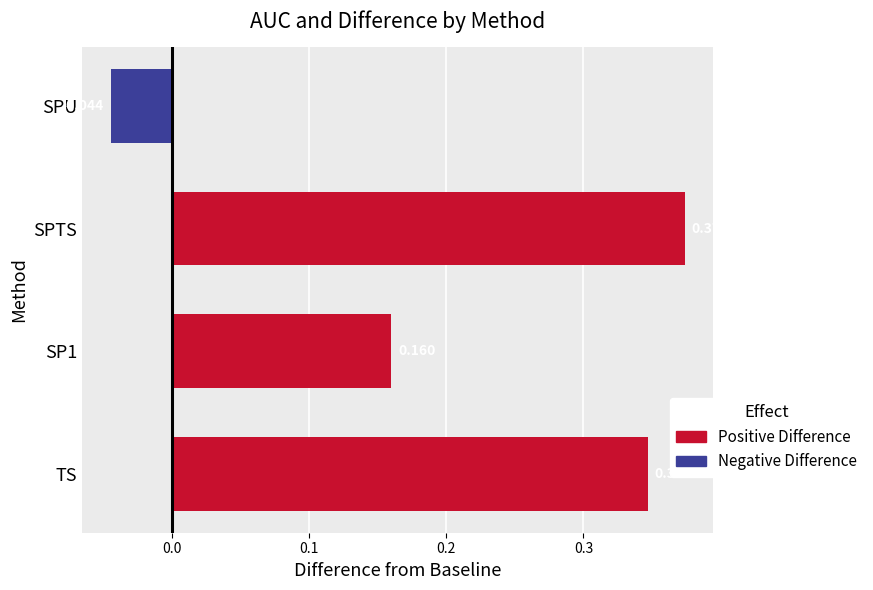

How many data points does each series have?

4